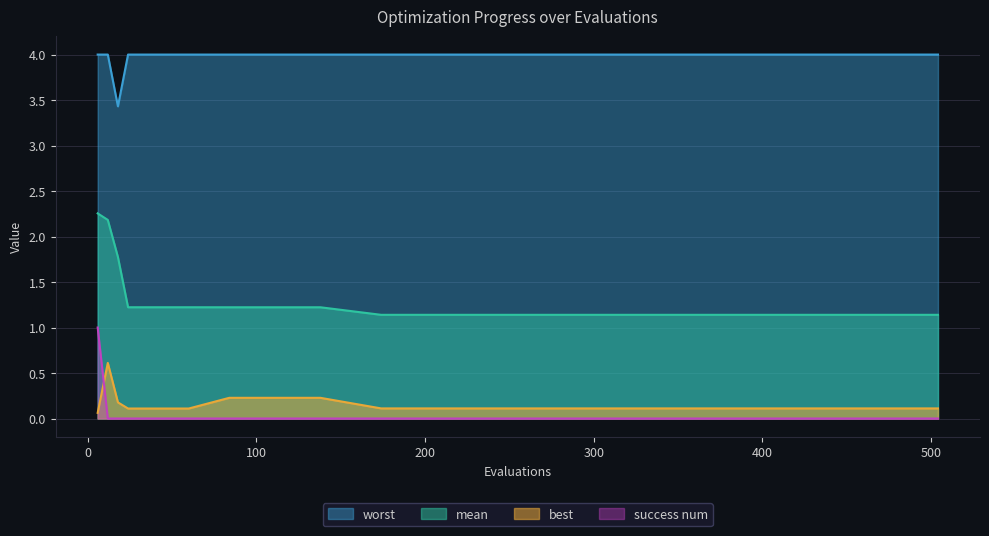

What is the value of the worst point at the 12th from the left?

4.0